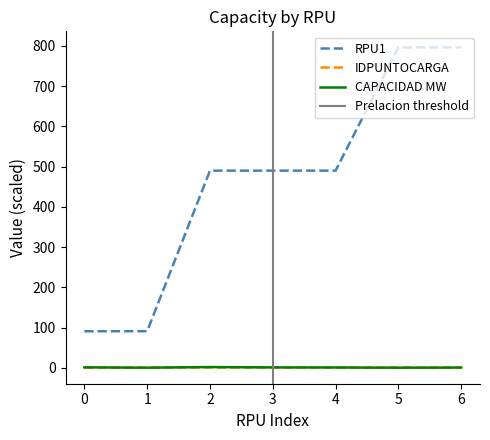

True or false: CAPACIDAD MW and RPU1 intersect in this chart.

False